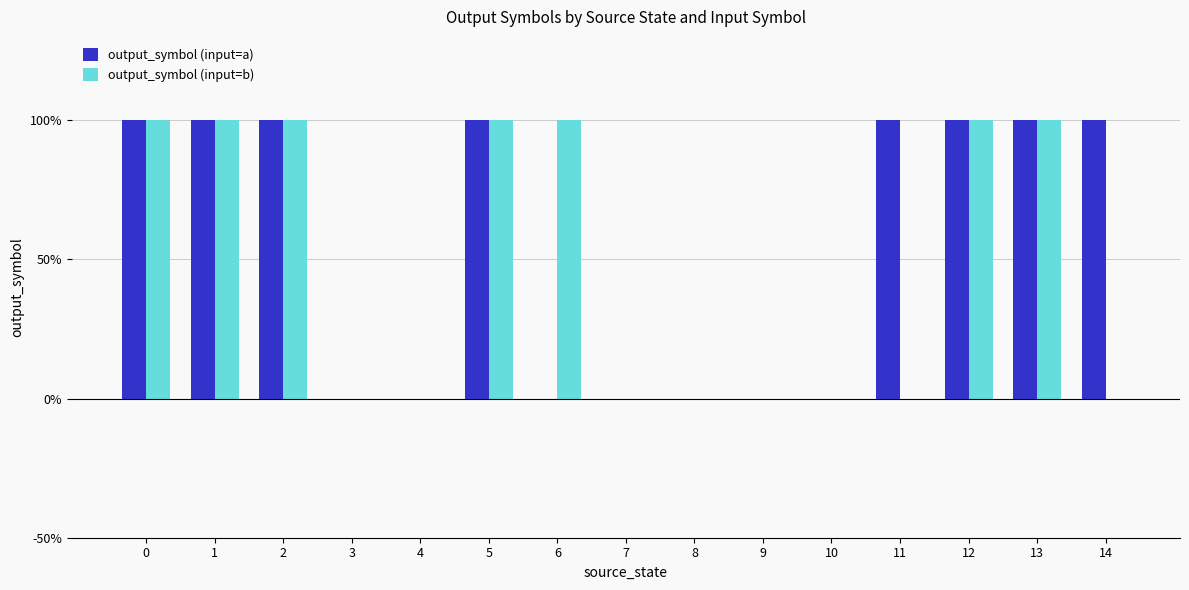

True or false: output_symbol (input=a) has a value of 1 at 13.

True